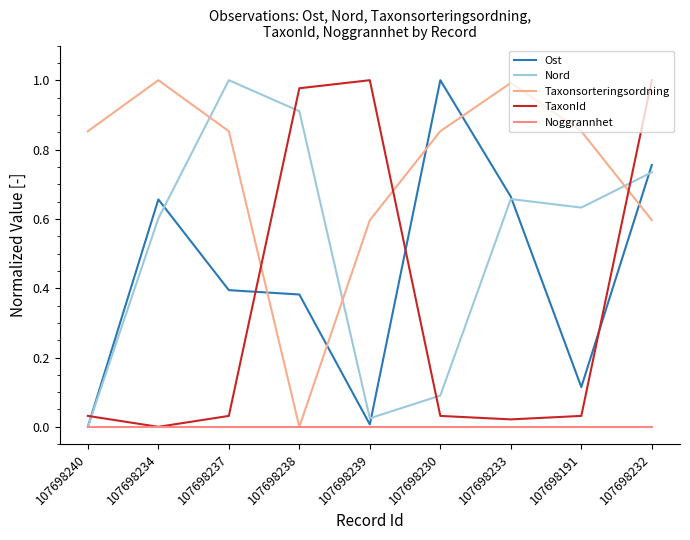

Which series has the largest total across all categories?

Taxonsorteringsordning